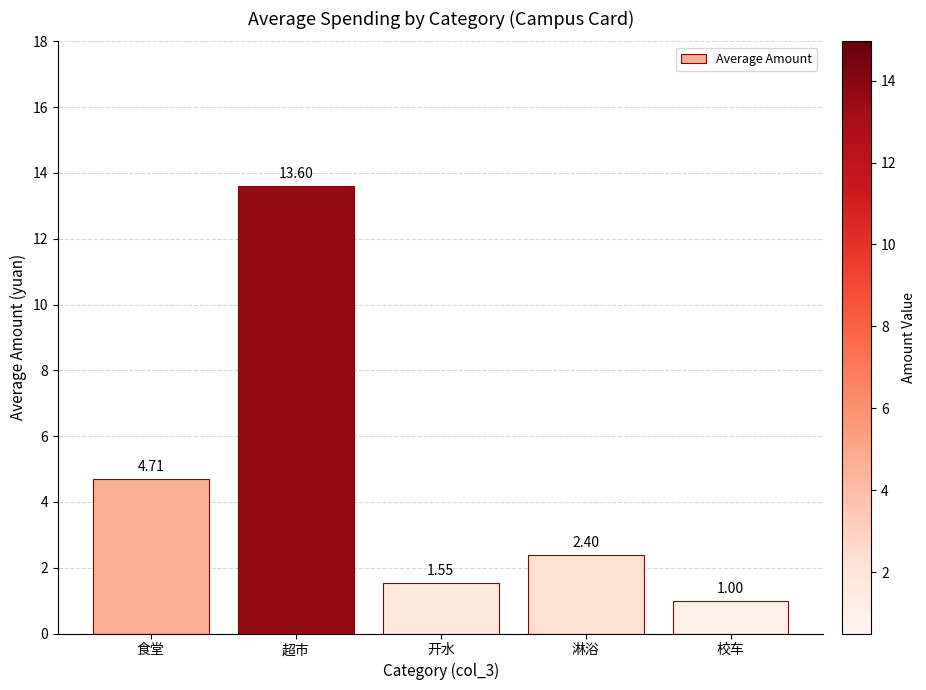

Which label corresponds to the smallest value in the chart?

校车